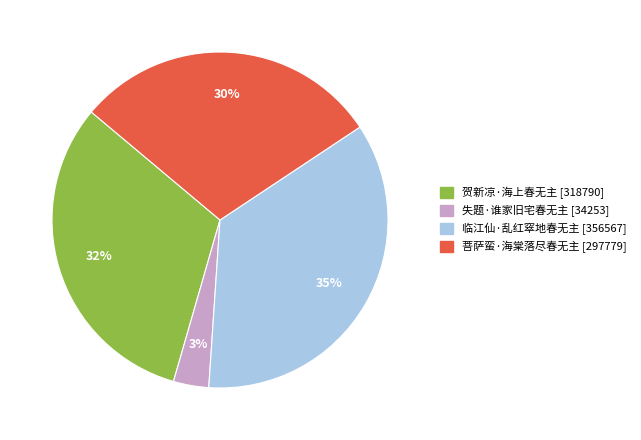

How many slices are in this pie chart?

4